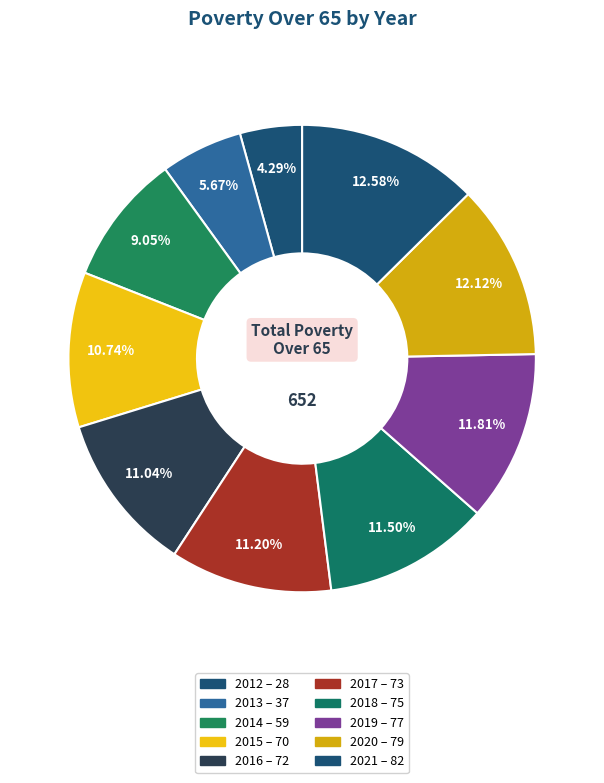

To the nearest percent, what is the combined percentage of 2013 and 2017?

17%